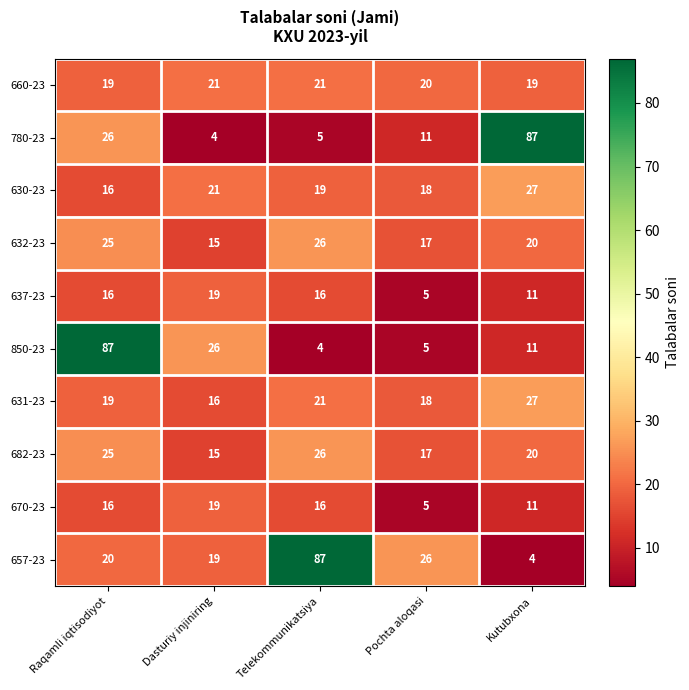

What is the spread (max minus min) of values at Dasturiy injiniring?

22